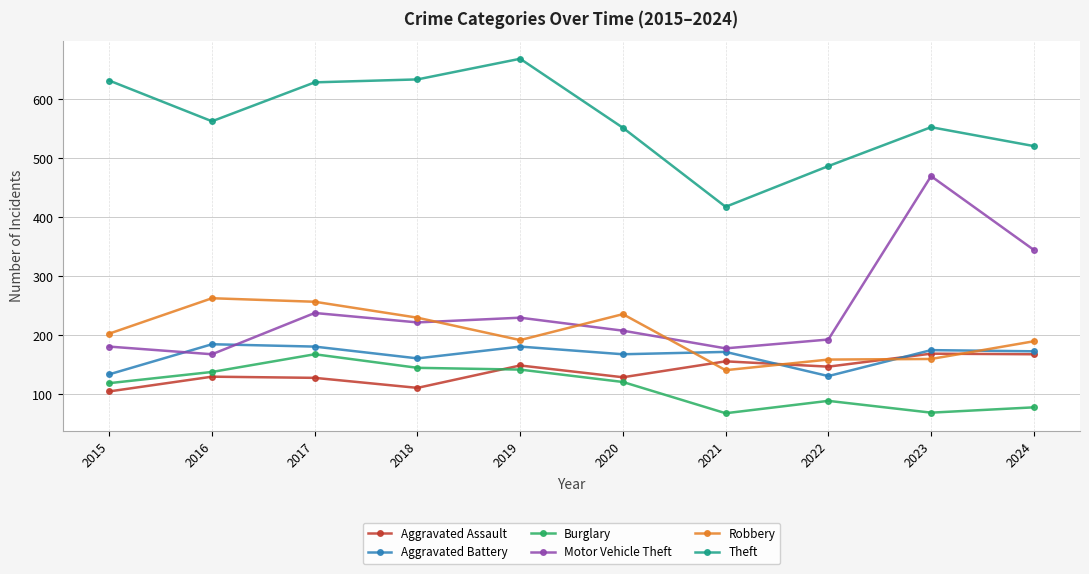

What is the approximate value of Aggravated Assault at 2019, to the nearest 5?

150